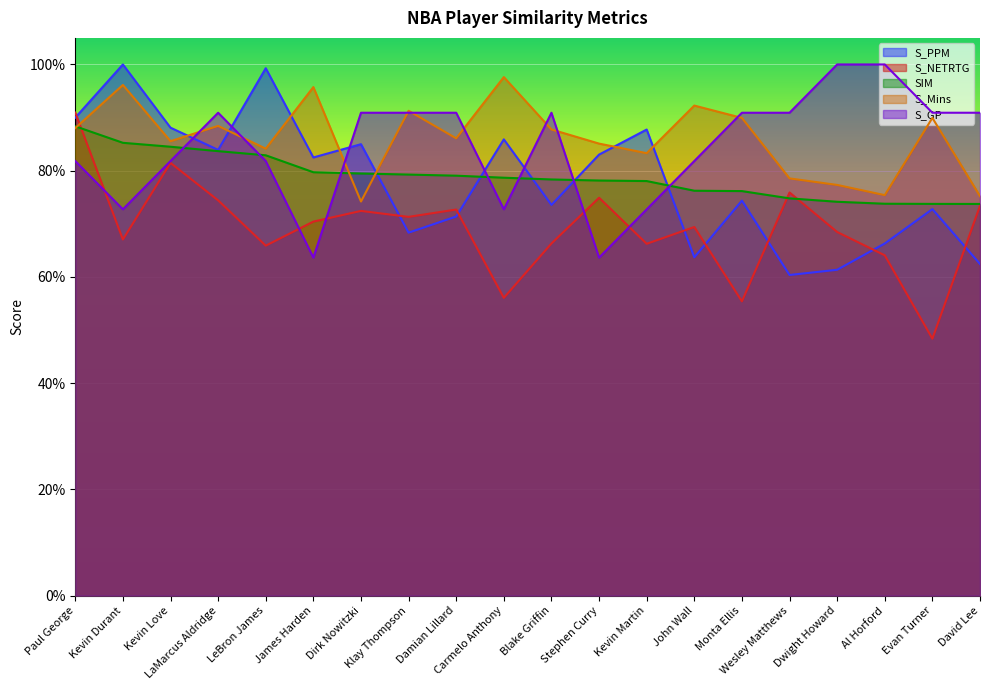

What is the label of the 1st point from the right?

David Lee